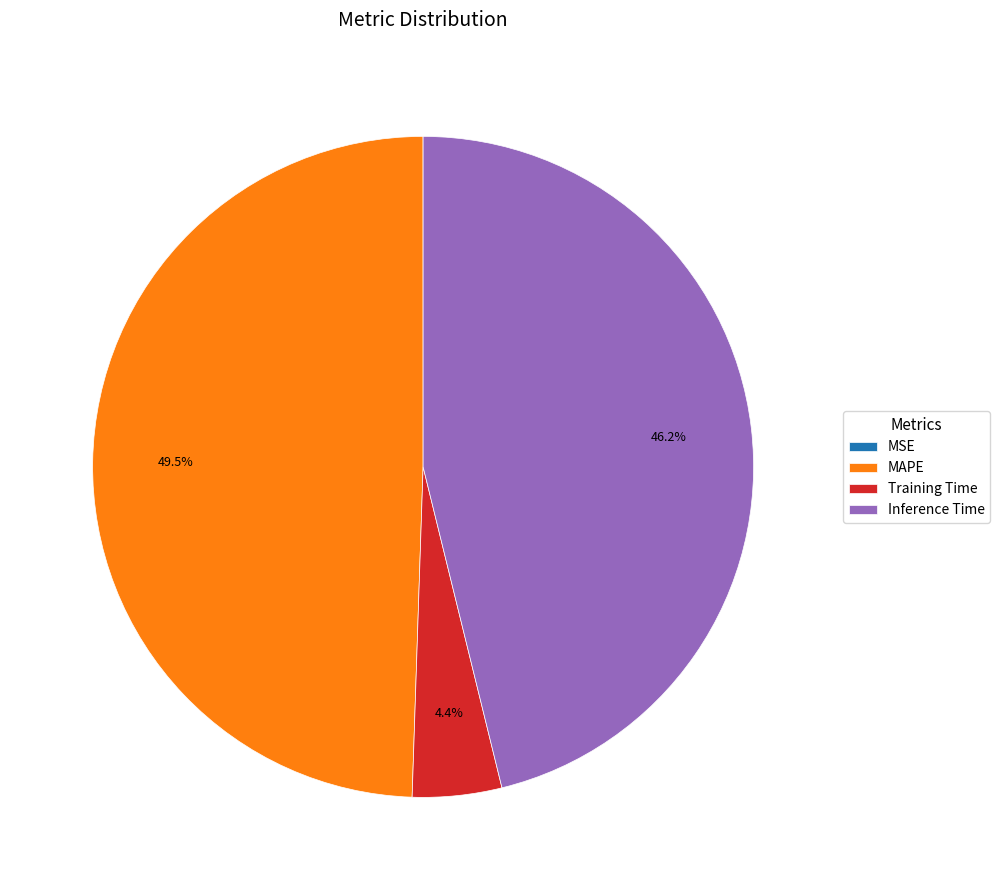

What portion of the pie excludes Training Time?

95.6%